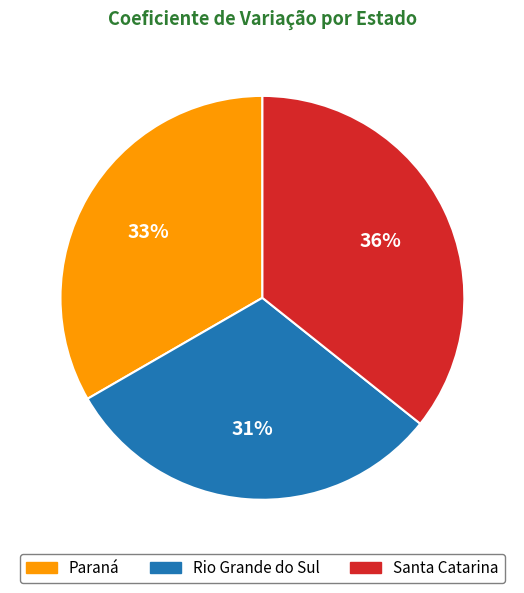

Does Rio Grande do Sul account for over 50% of the chart?

No